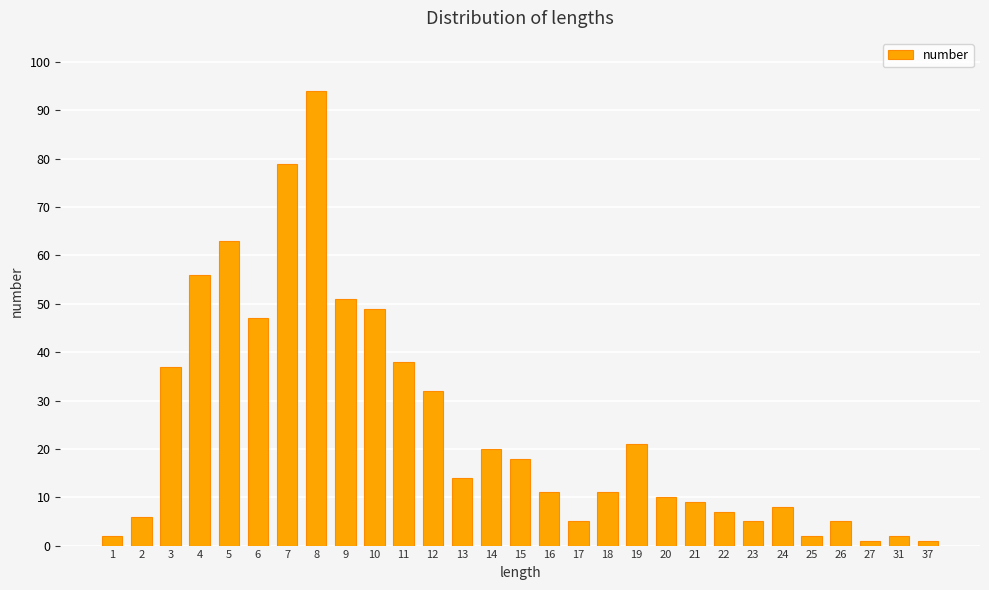

The chart shows a value of 7 at 18. True or false?

False